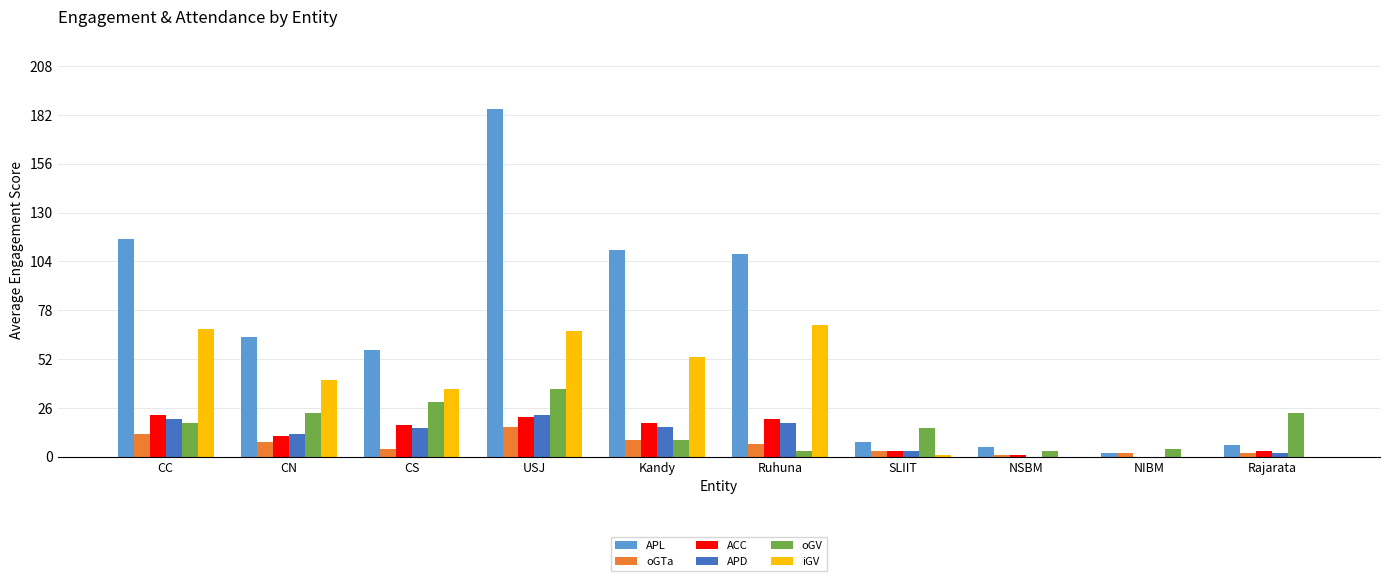

Is the value of APL at USJ greater than the value of oGTa at Kandy?

Yes